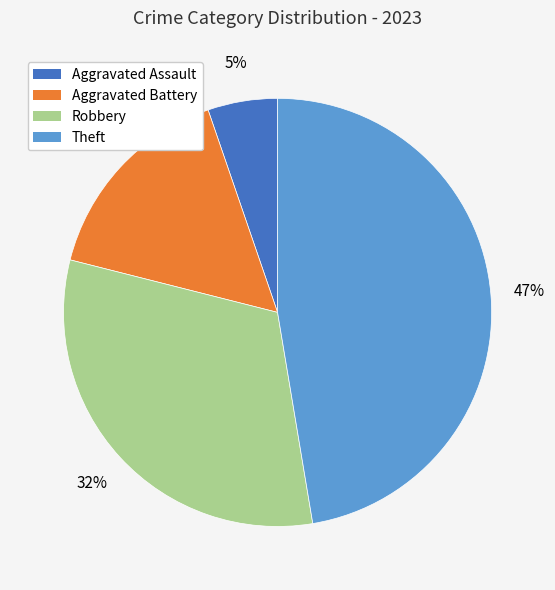

Is Robbery the majority of the pie?

No